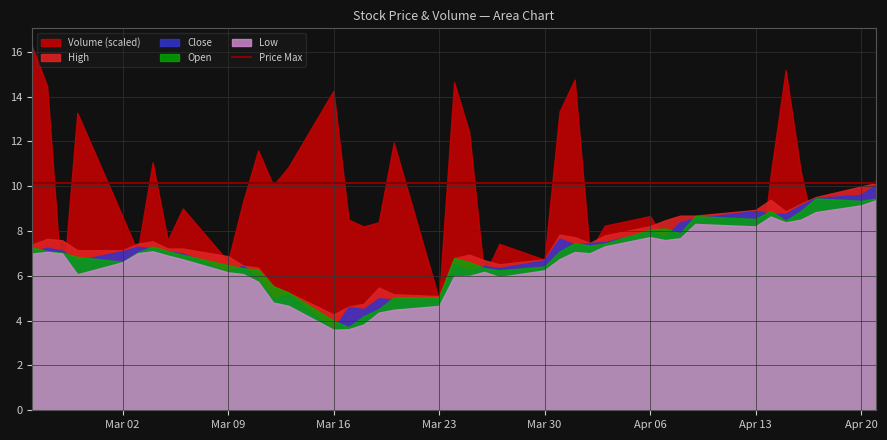

What is the difference between the second highest and minimum values in the Close series?

6.0